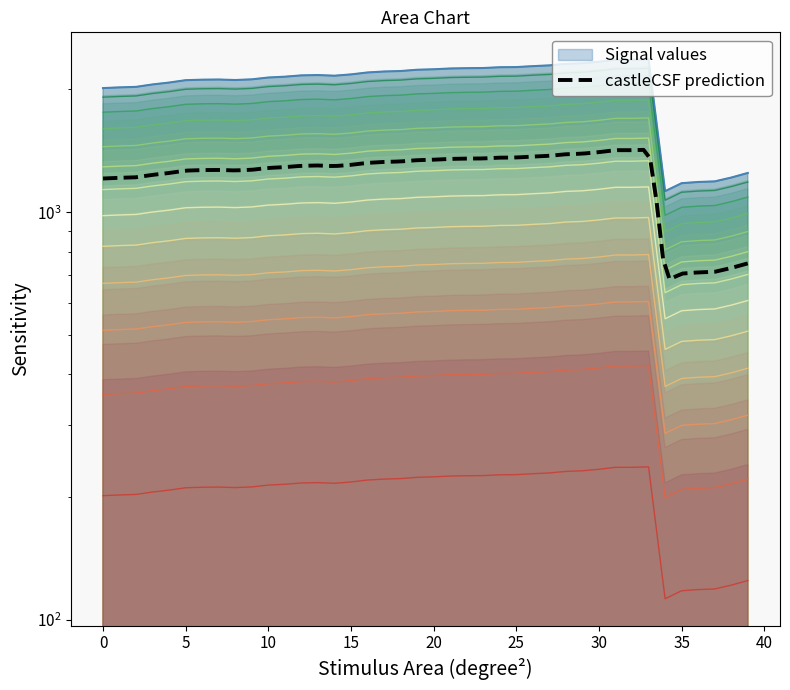

Which label corresponds to the smallest value in the chart?

34